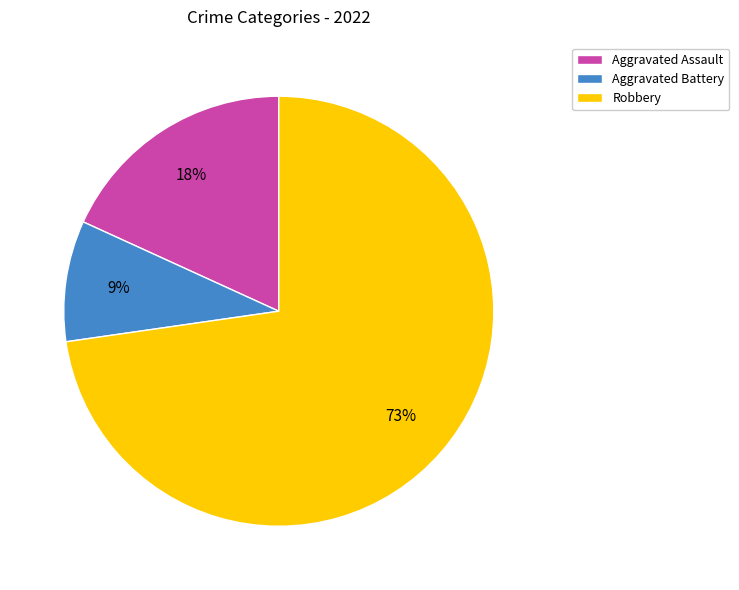

Is the sum of Aggravated Battery and Aggravated Assault greater than half?

No